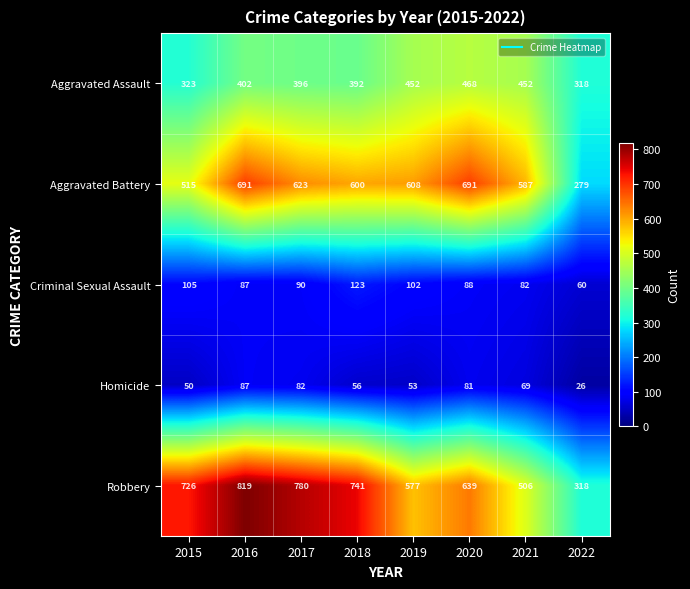

At which category does the chart reach its minimum across all series?

2022